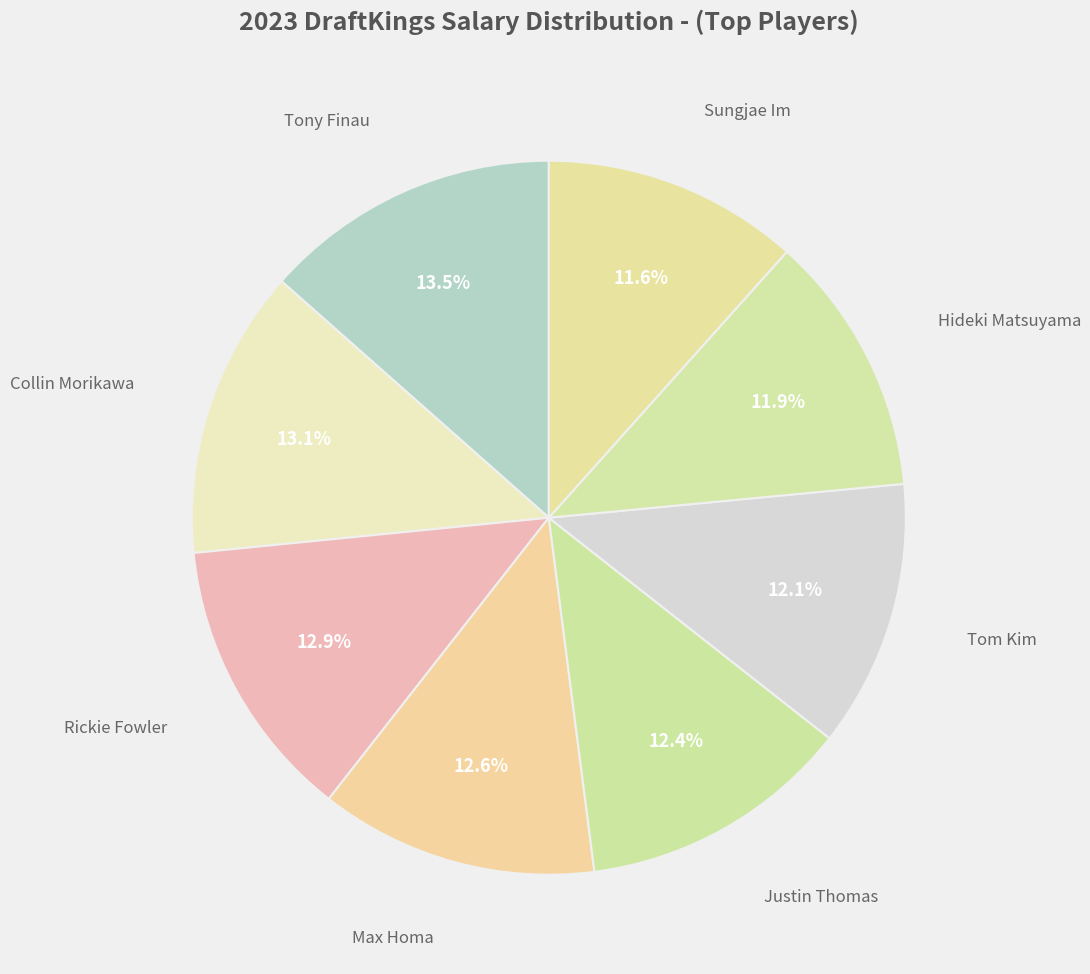

Is there any slice that represents more than half of the pie?

No